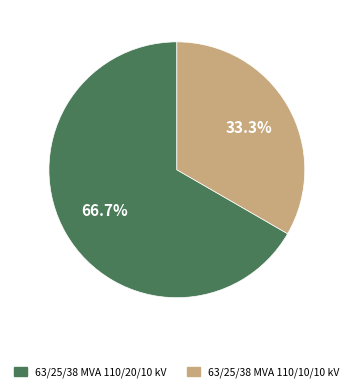

How many slices are in this pie chart?

2